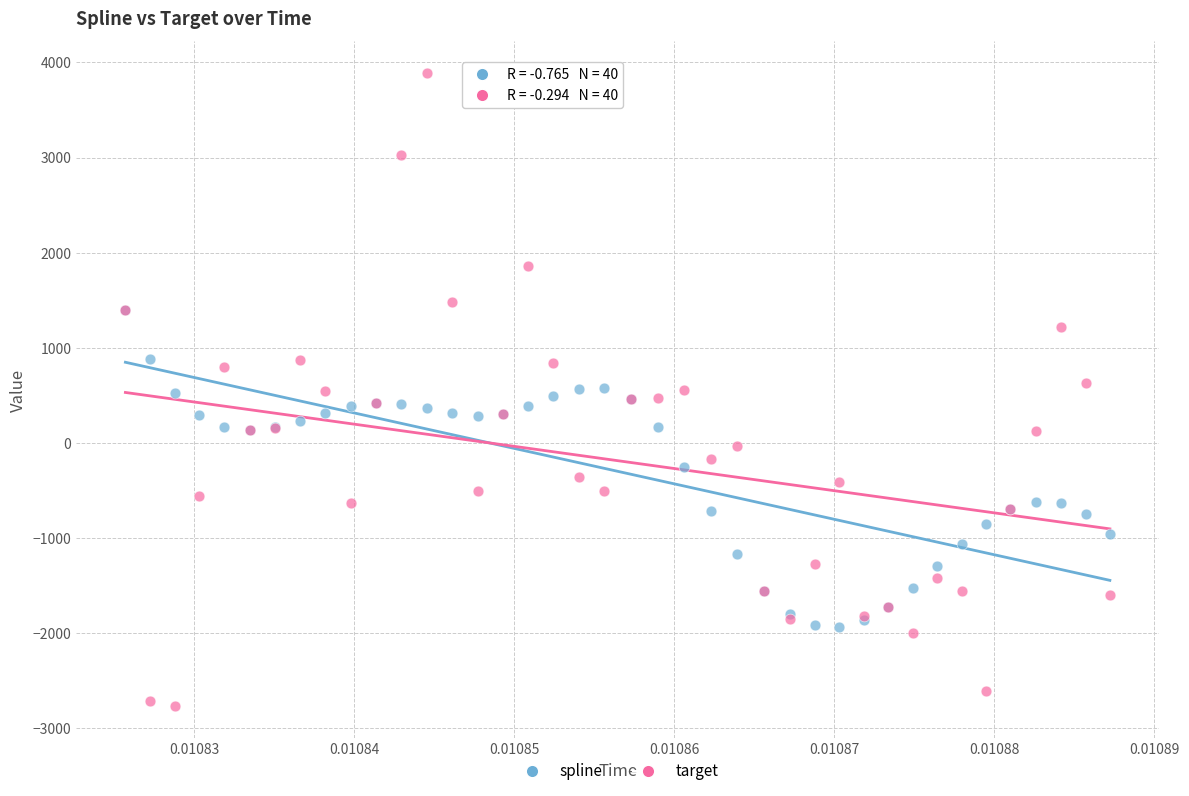

Which series has the largest Y range (max minus min)?

target